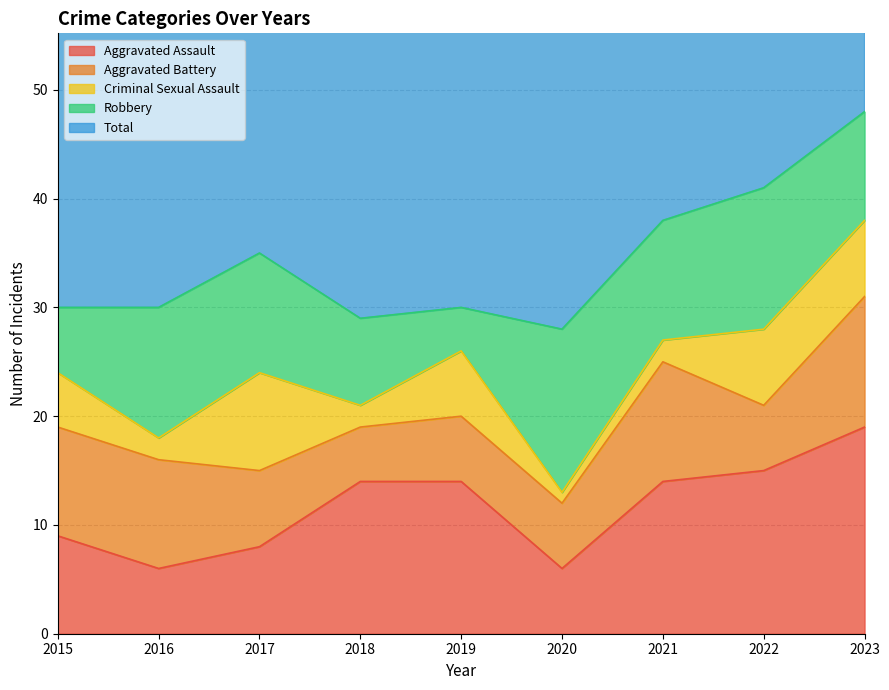

How many data points does each series have?

9